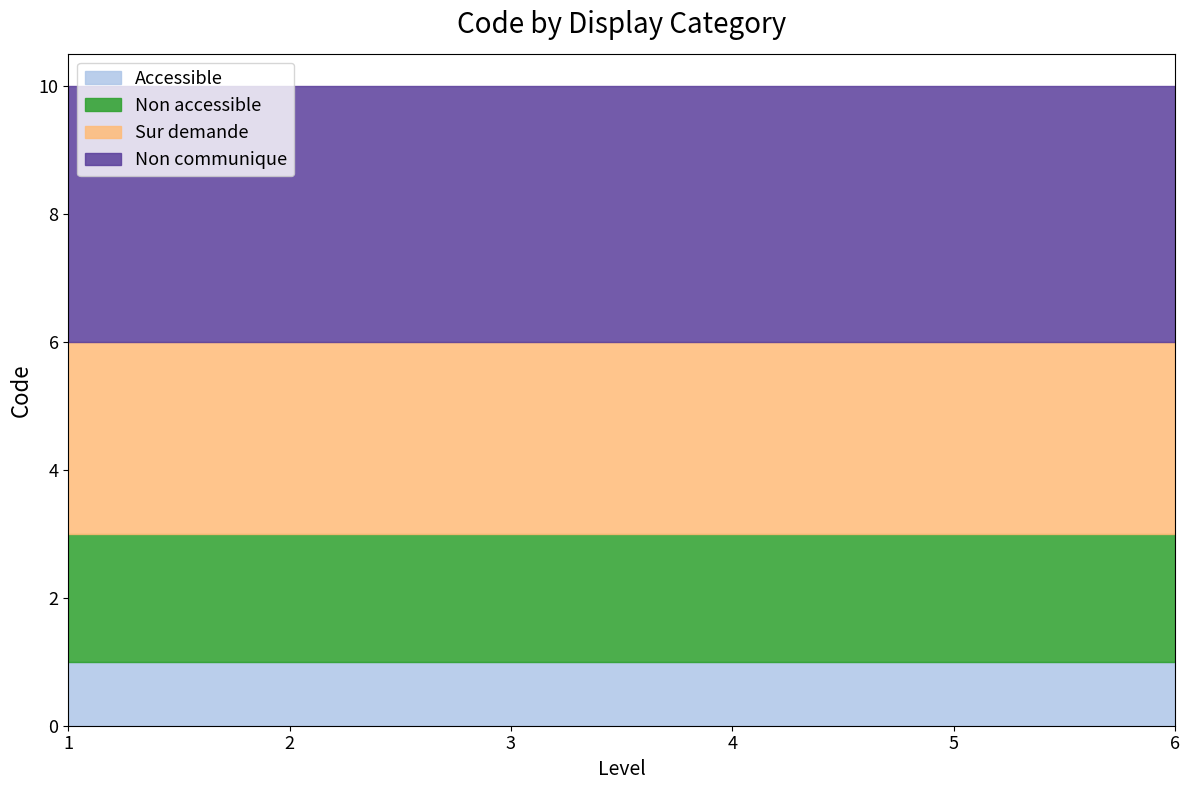

What is the value of the Accessible point at the 6th from the left?

1